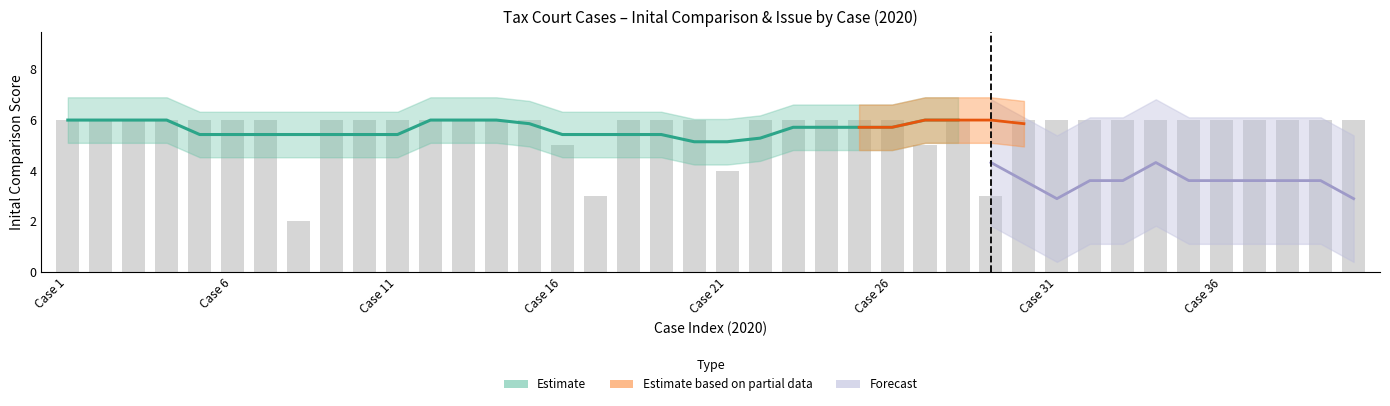

What is the minimum value shown in the chart?

2